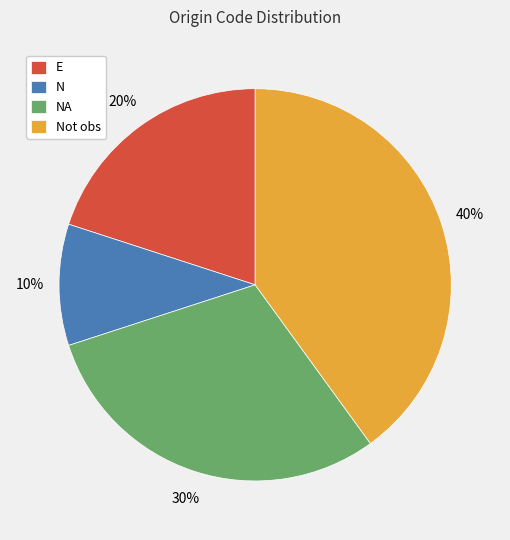

Is the sum of Not obs and NA greater than half?

Yes